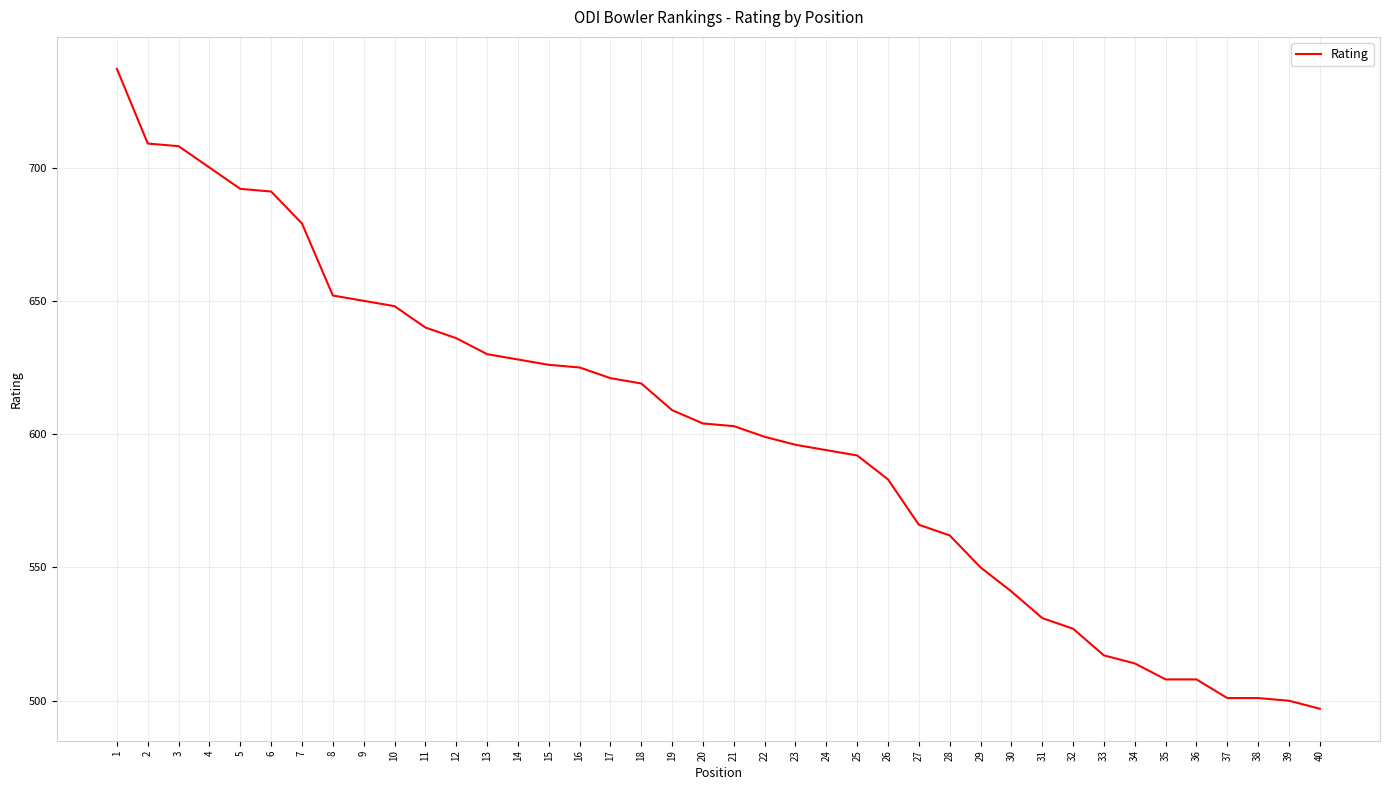

Does the chart have visible grid lines?

Yes